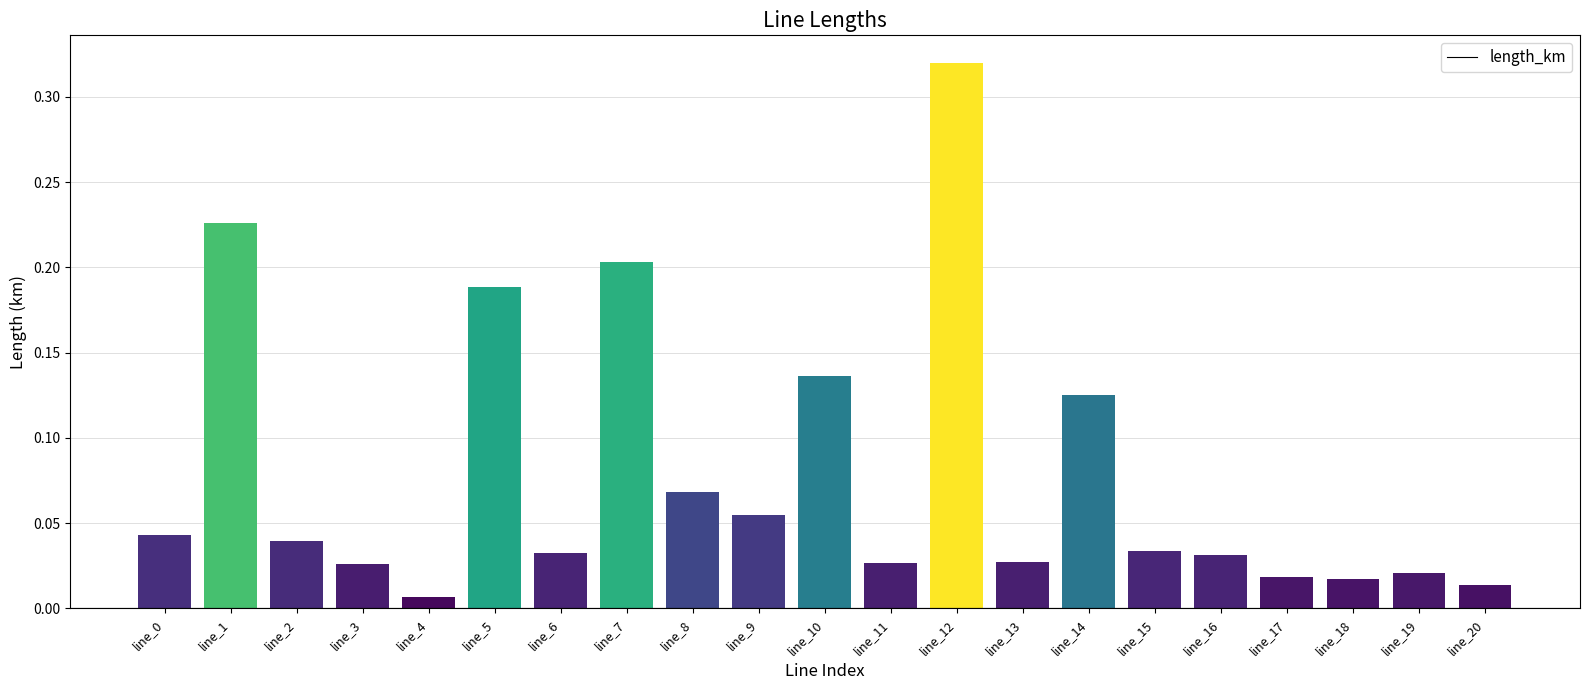

True or false: the data shows 0.3 at line_5.

False